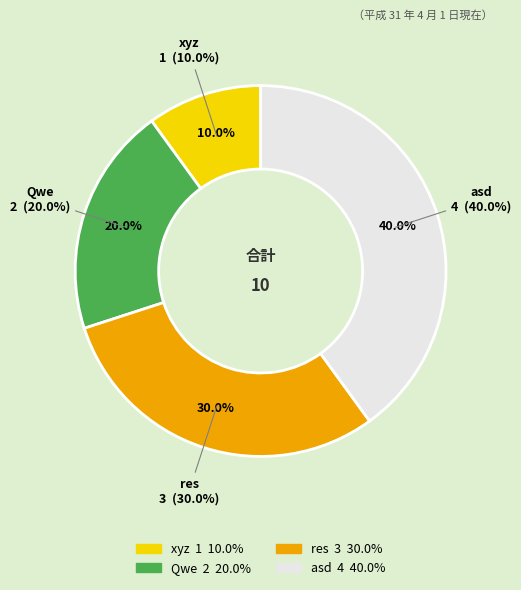

Is it true that res is 30% of the pie?

True